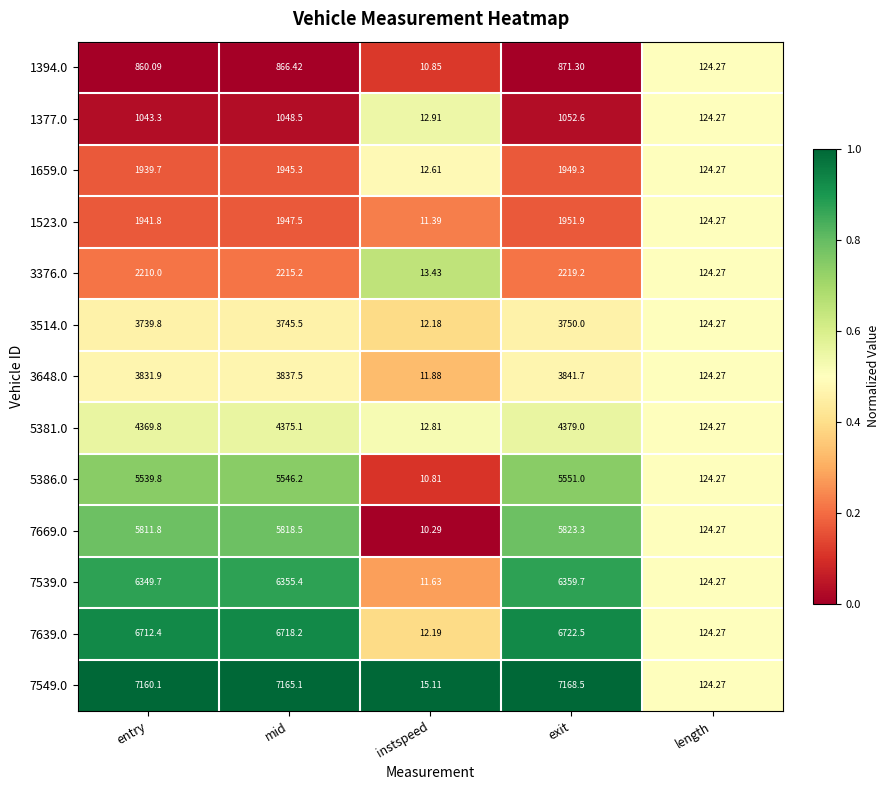

At which label does 3376.0 reach its peak?

exit